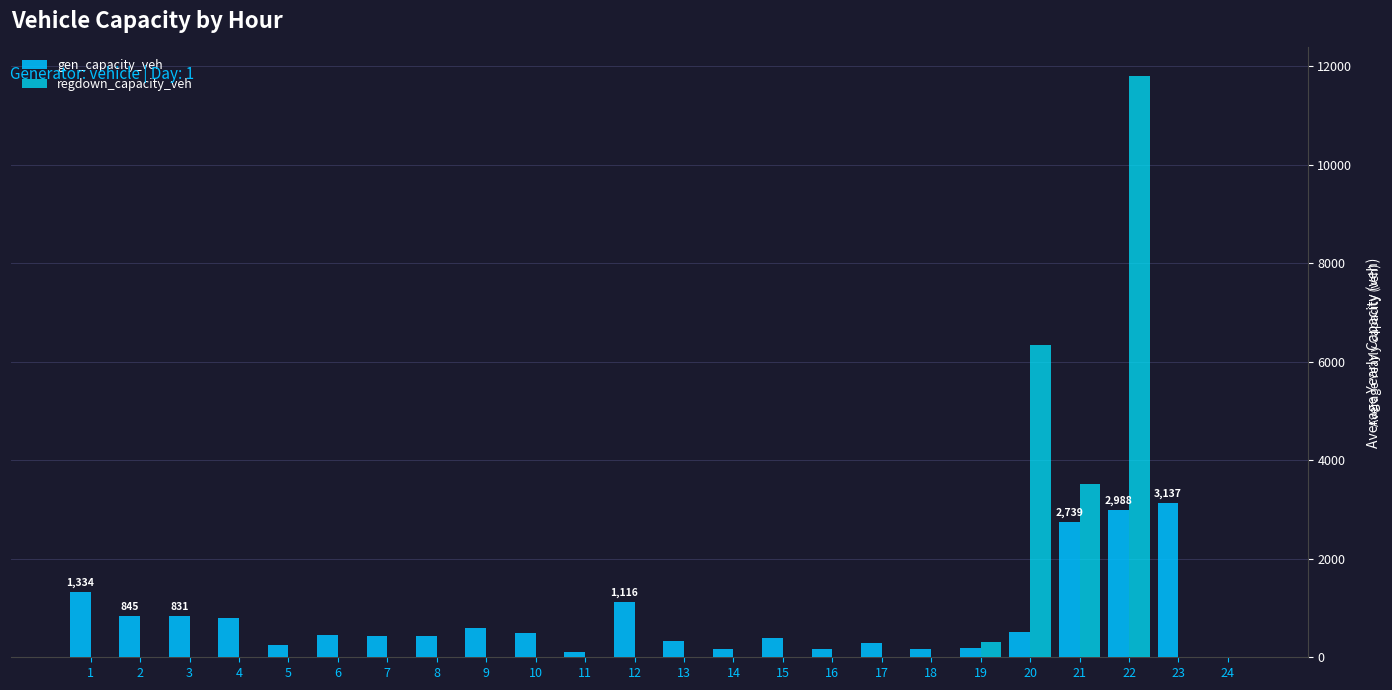

Rank the series by their average value, from lowest to highest.

gen_capacity_veh, regdown_capacity_veh